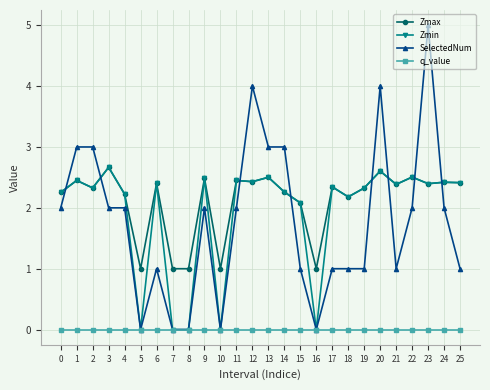

Which series has the largest total across all categories?

Zmax